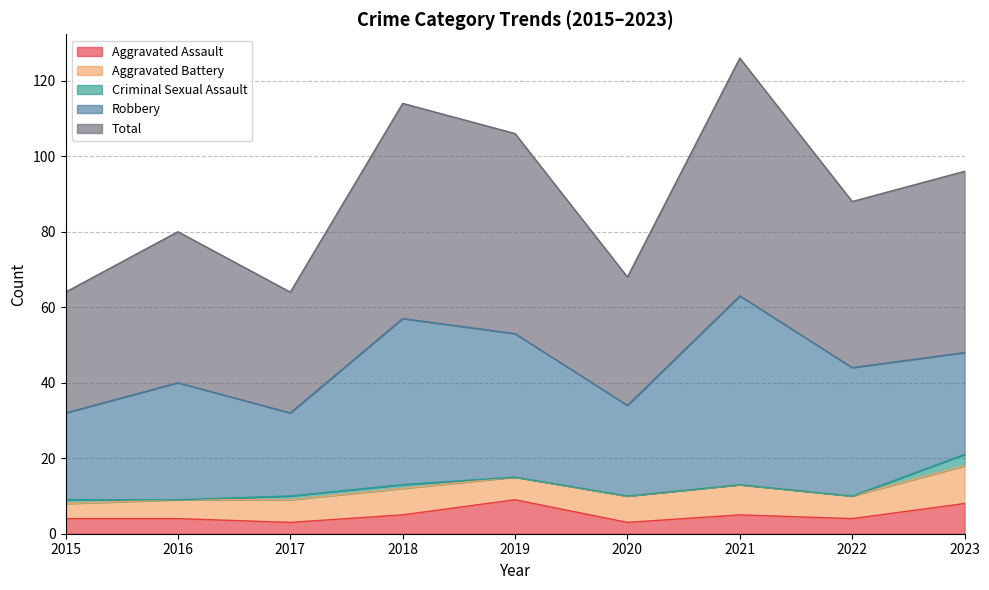

What is the difference between the maximum and minimum values in the Aggravated Battery series?

6